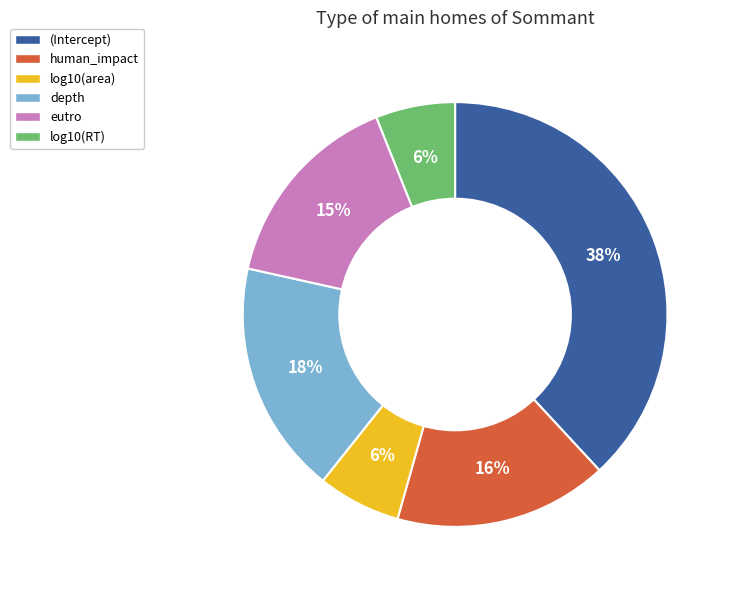

How many segments does this pie chart have?

6